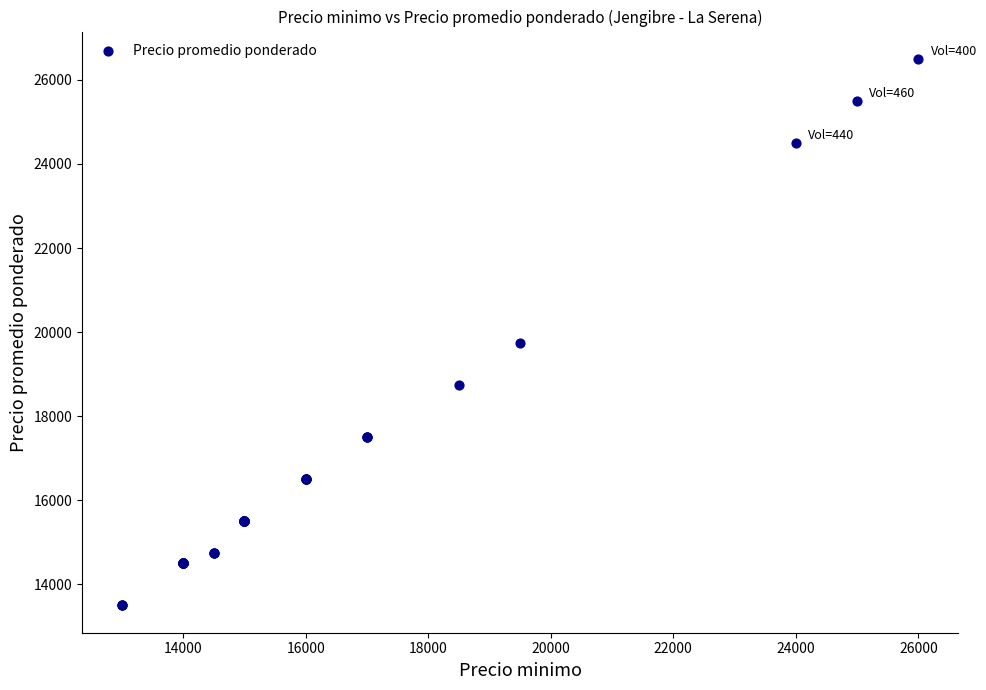

What Y value in the scatter plot is closest to 20000?

19750